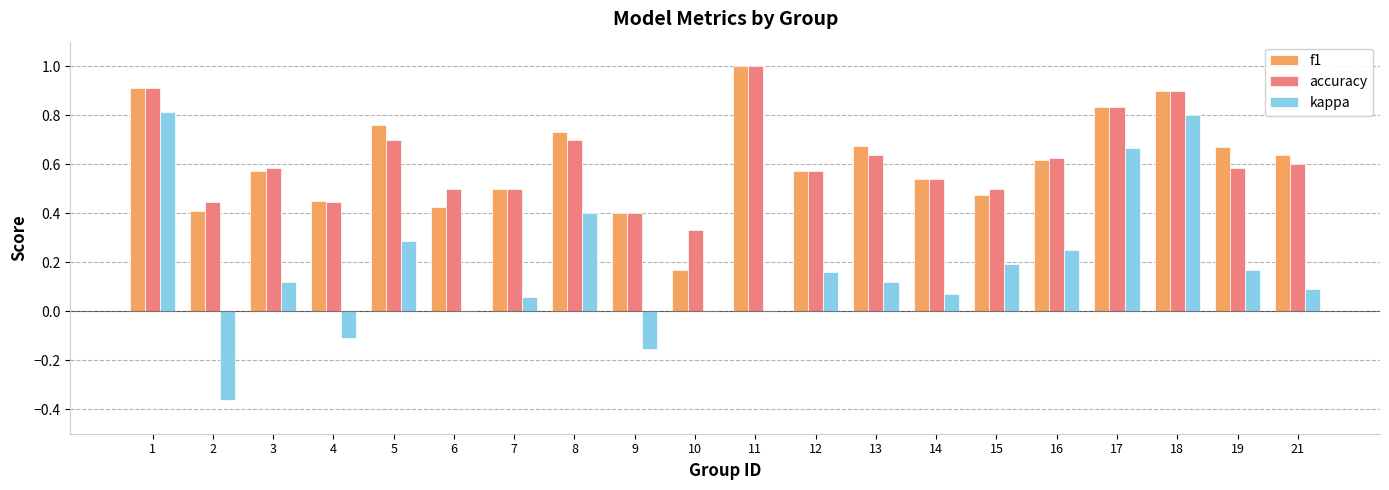

What is the total value across all series at 6?

0.9